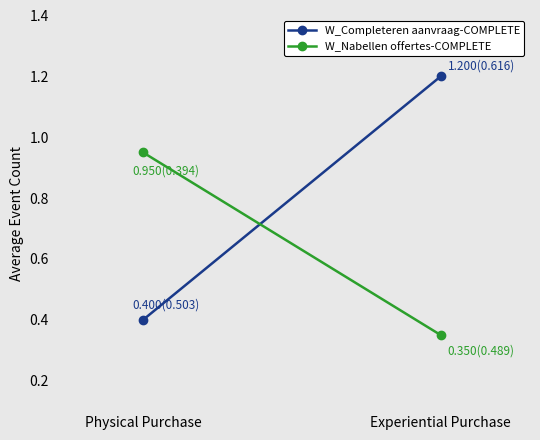

What position from the right is Physical Purchase?

2